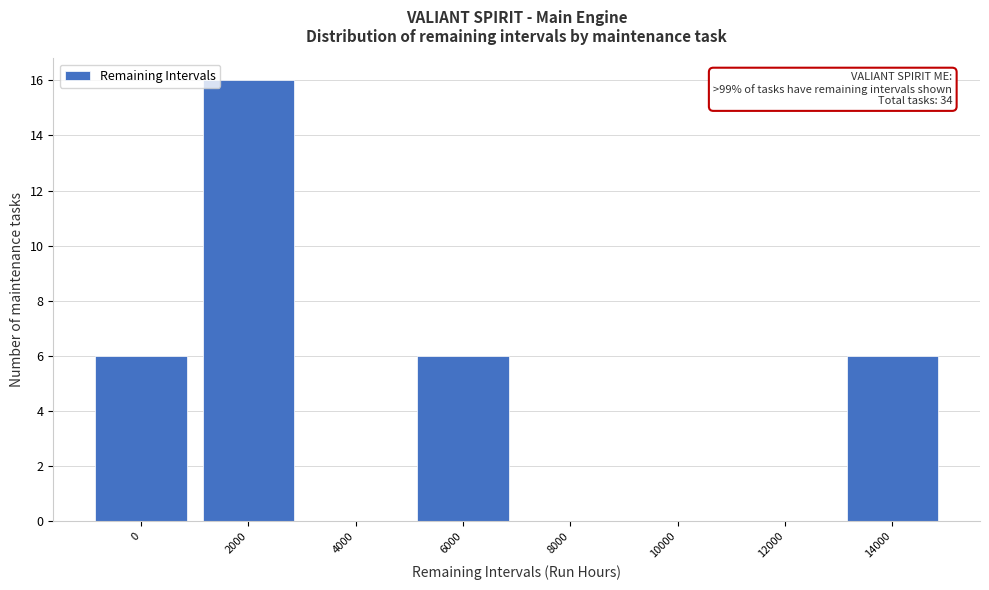

Reading left to right, list all the values displayed in this chart.

0=6	2000=16	4000=0	6000=6	8000=0	10000=0	12000=0	14000=6